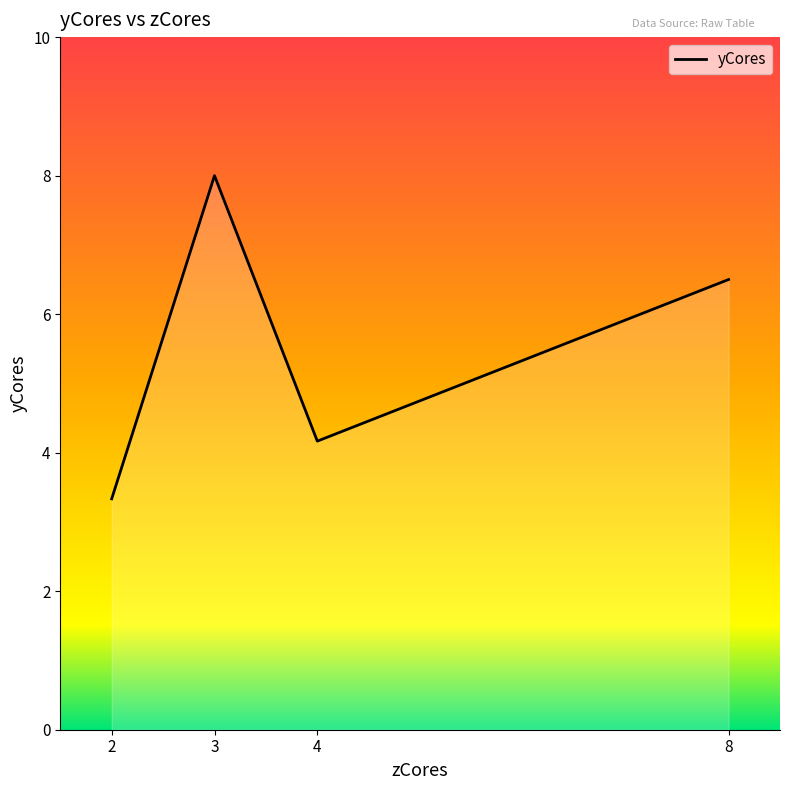

Which category has the highest value across all series?

3